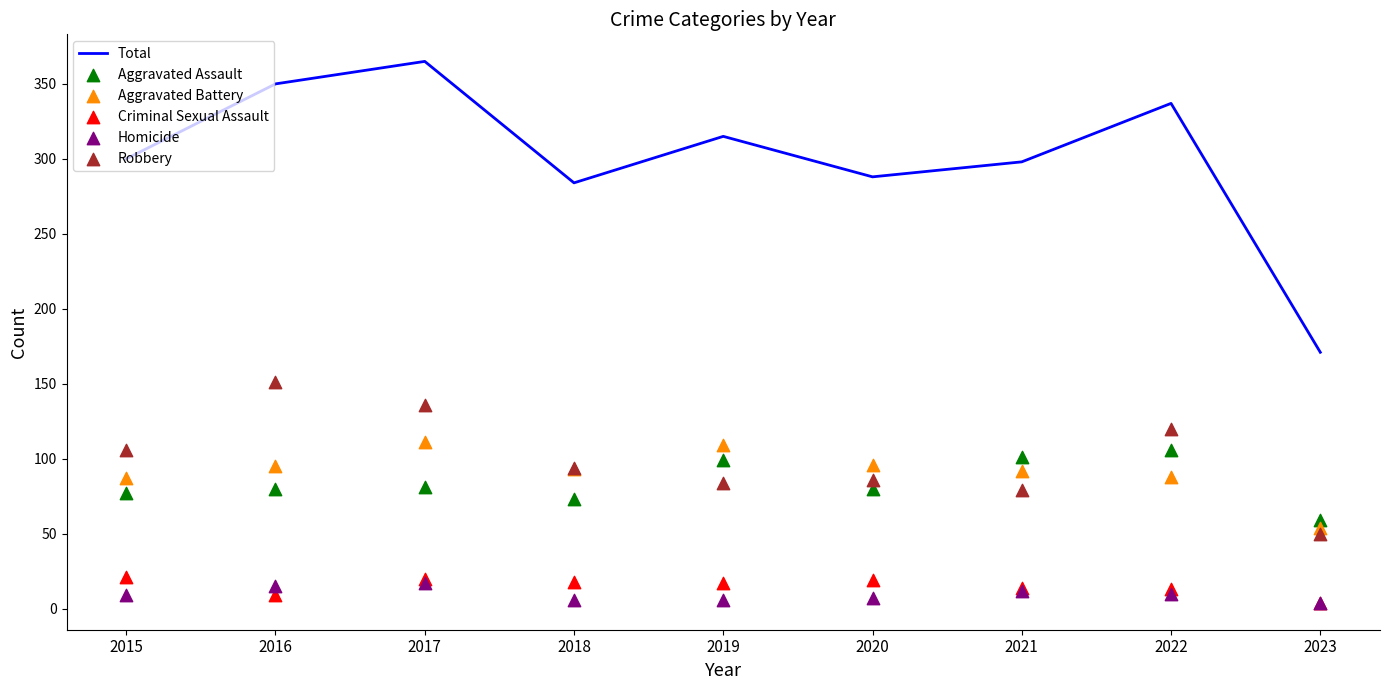

Which series contains the lowest Y value?

Criminal Sexual Assault